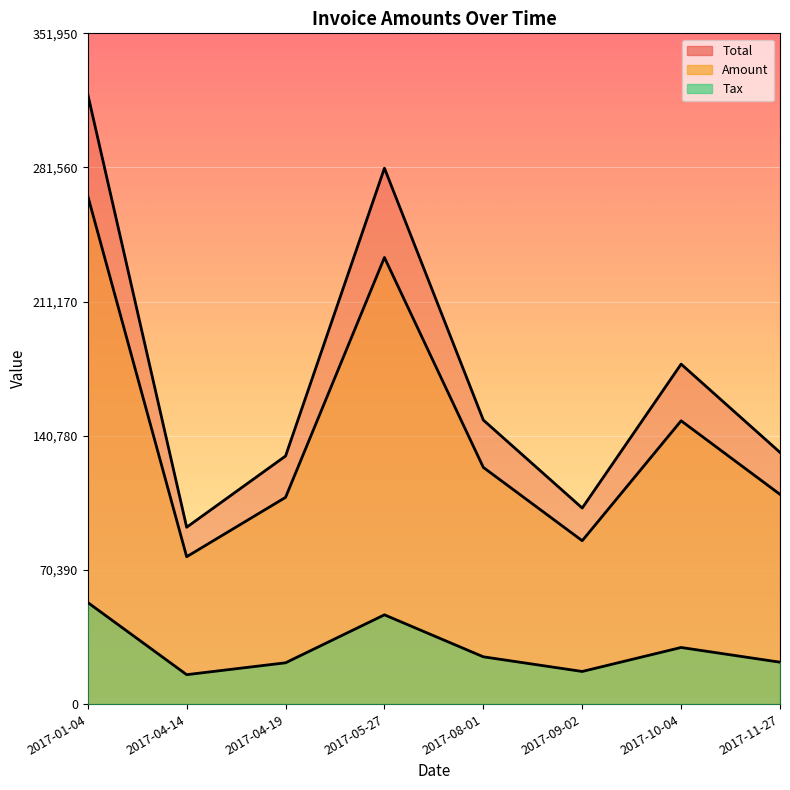

What is the maximum value shown in the chart?

319955.0